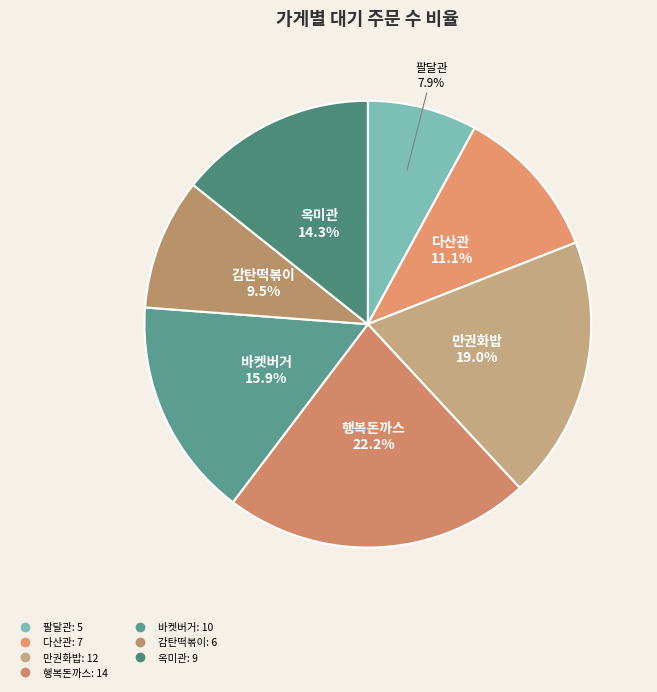

Is it true that 감탄떡볶이 is 10% of the pie?

True